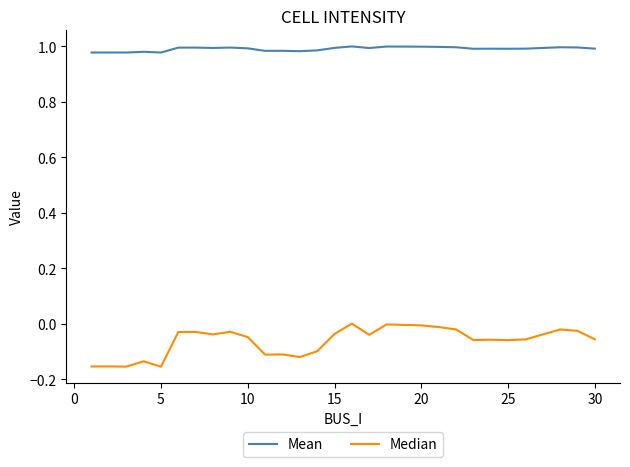

Which series has the largest range (max minus min)?

Median